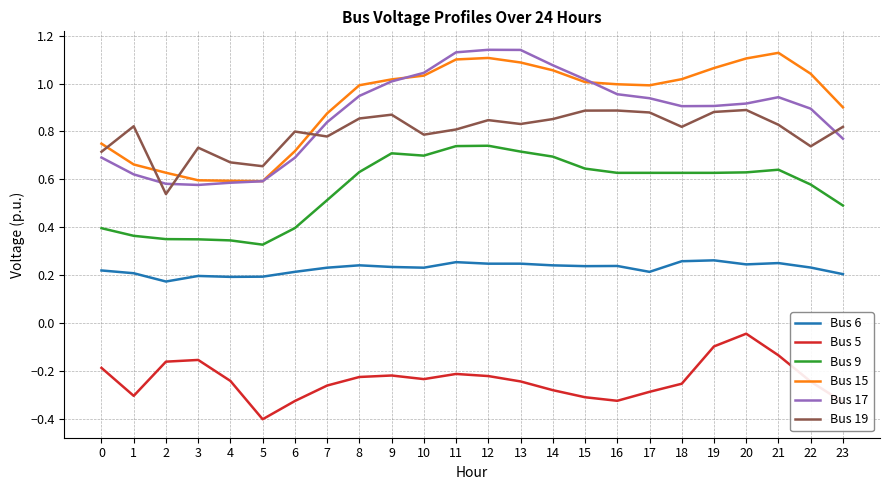

Which category has the lowest value across all series?

5